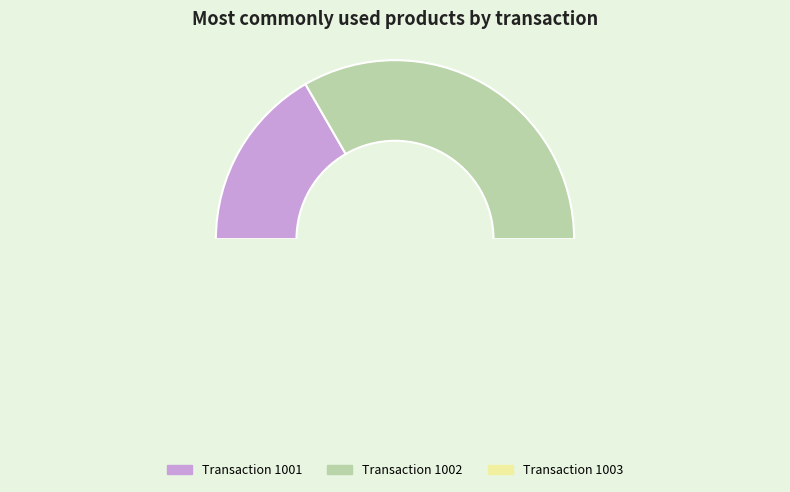

How many segments does this pie chart have?

3